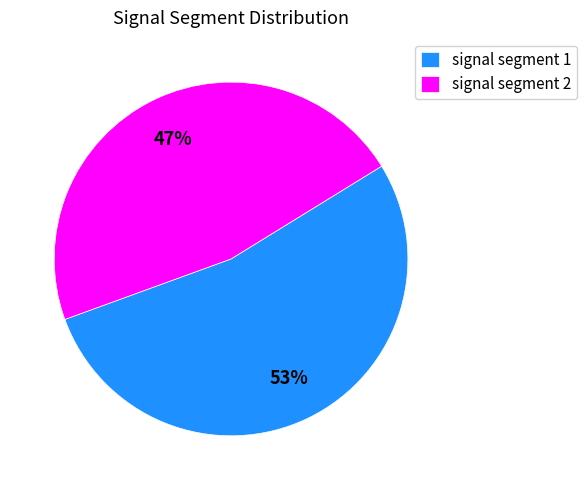

Which category has the biggest portion of the pie?

signal segment 1